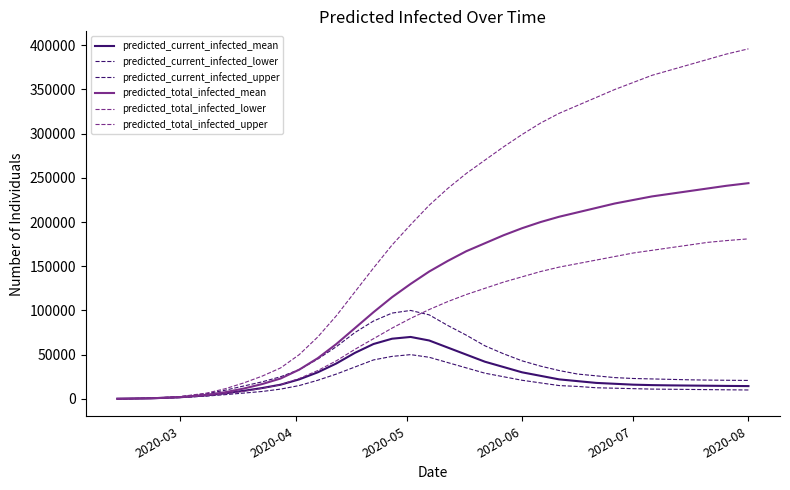

How many distinct data groups are displayed?

6